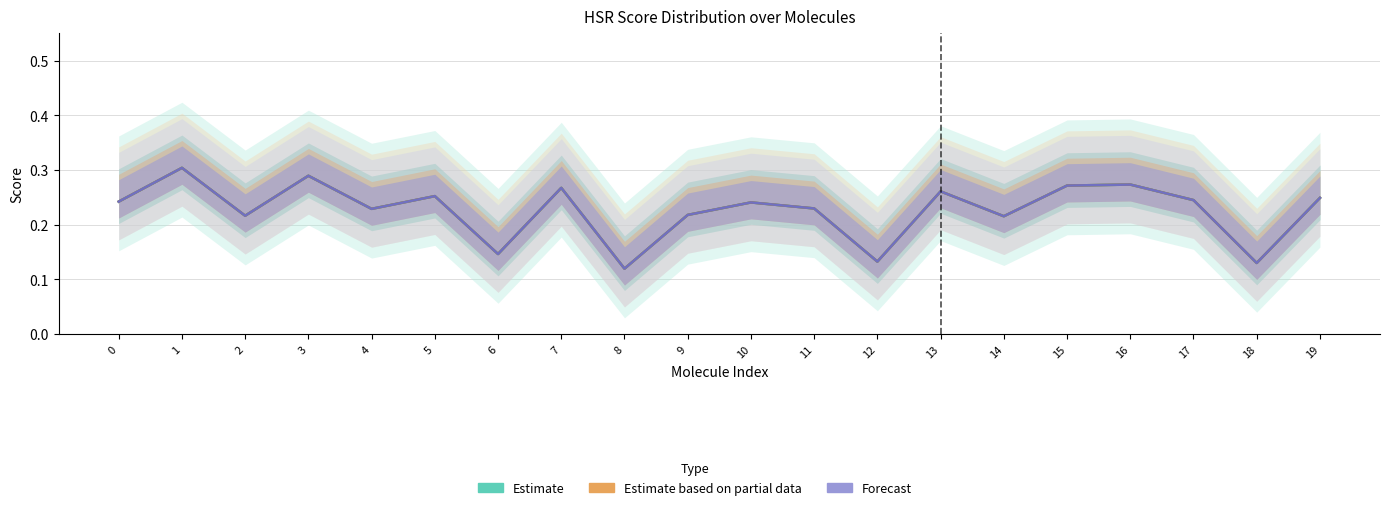

At which category does Estimate based on partial data reach its first local valley?

2